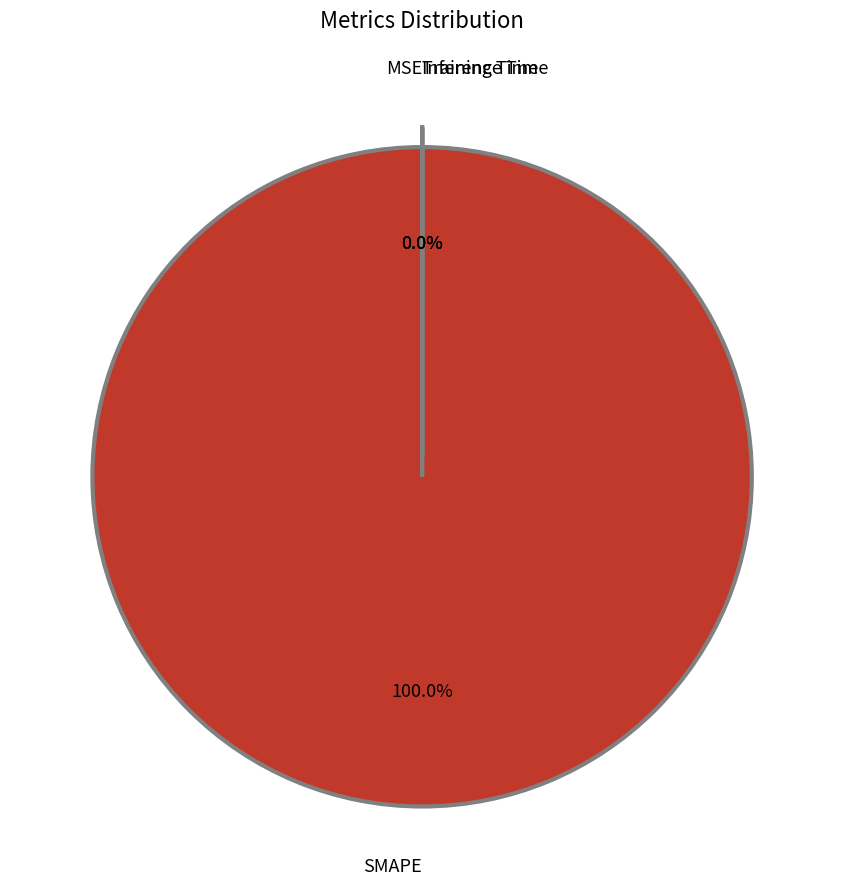

Rank the categories by value from lowest to highest.

MSE, Inference Time, Training Time, SMAPE